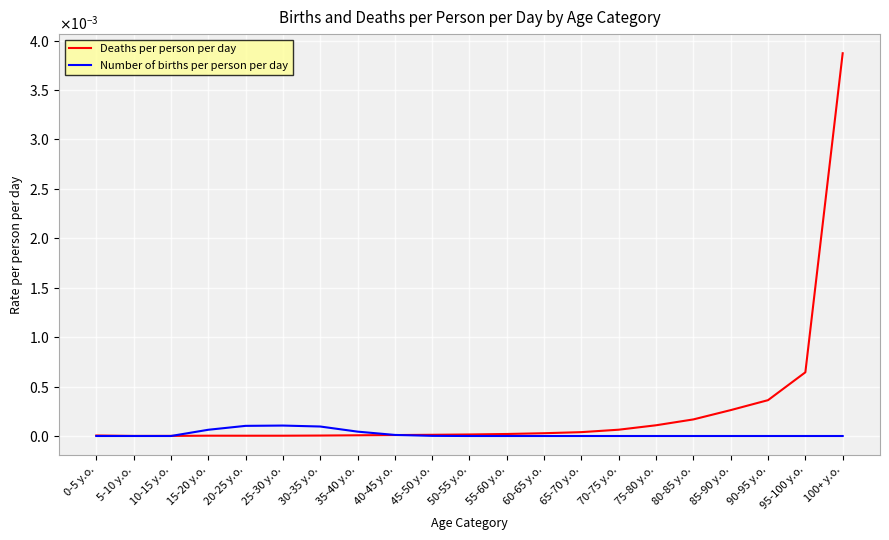

Does the chart display data point markers on the line(s)?

No